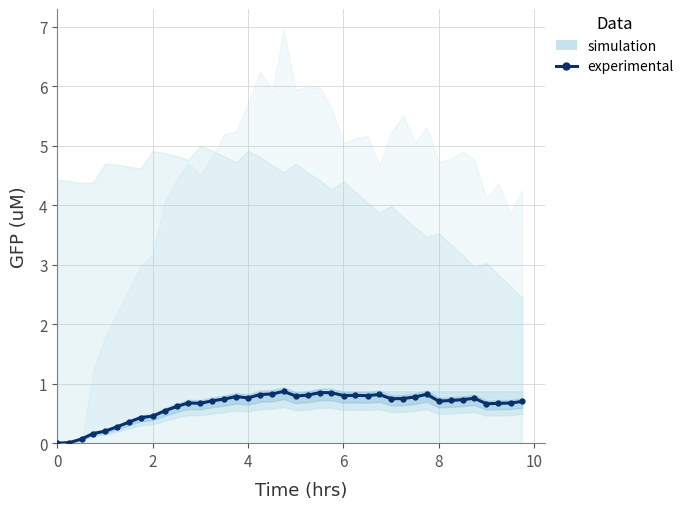

True or false: there are more than 1 points higher than both neighbors.

True